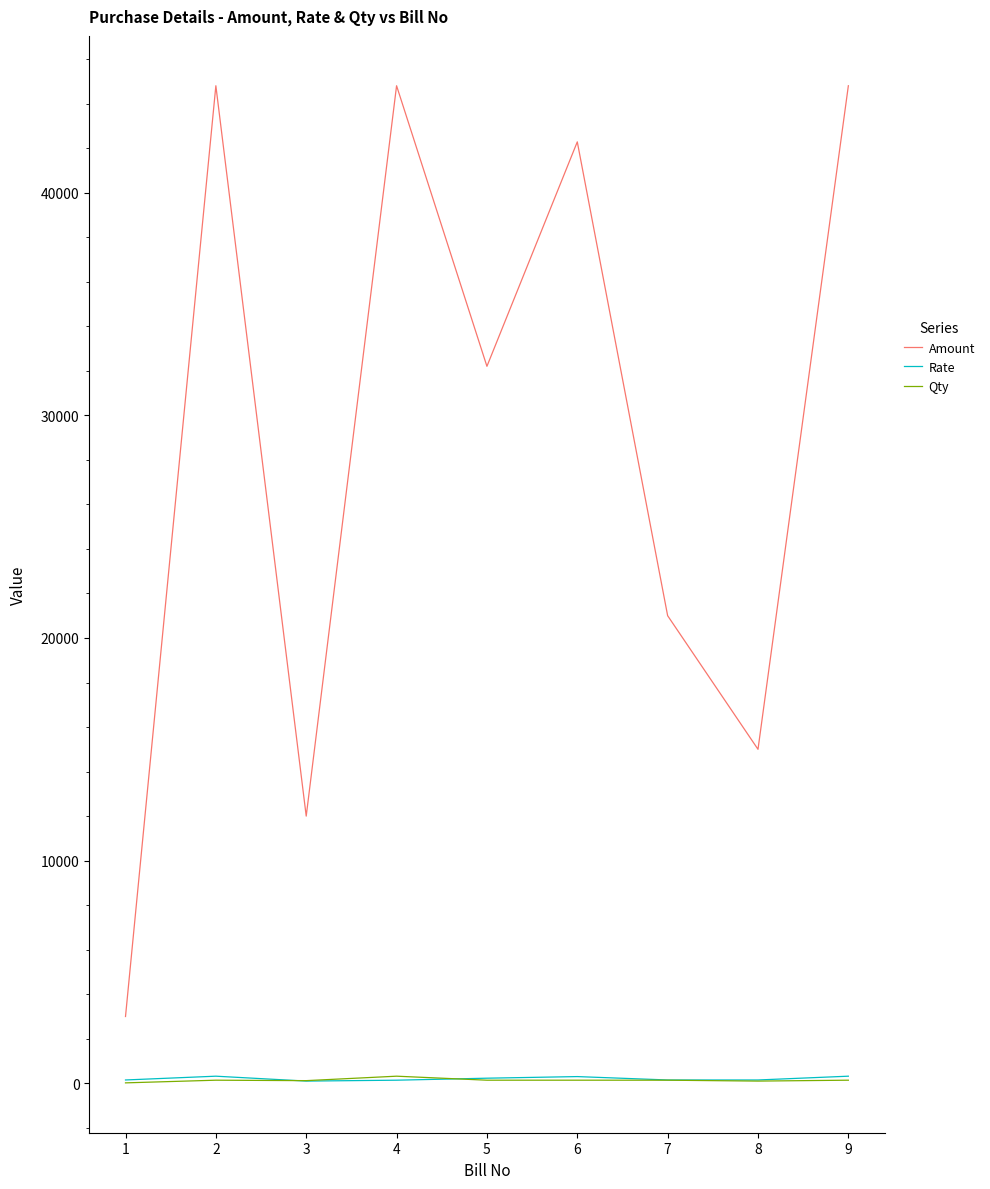

What is the average value of the Rate series?

207